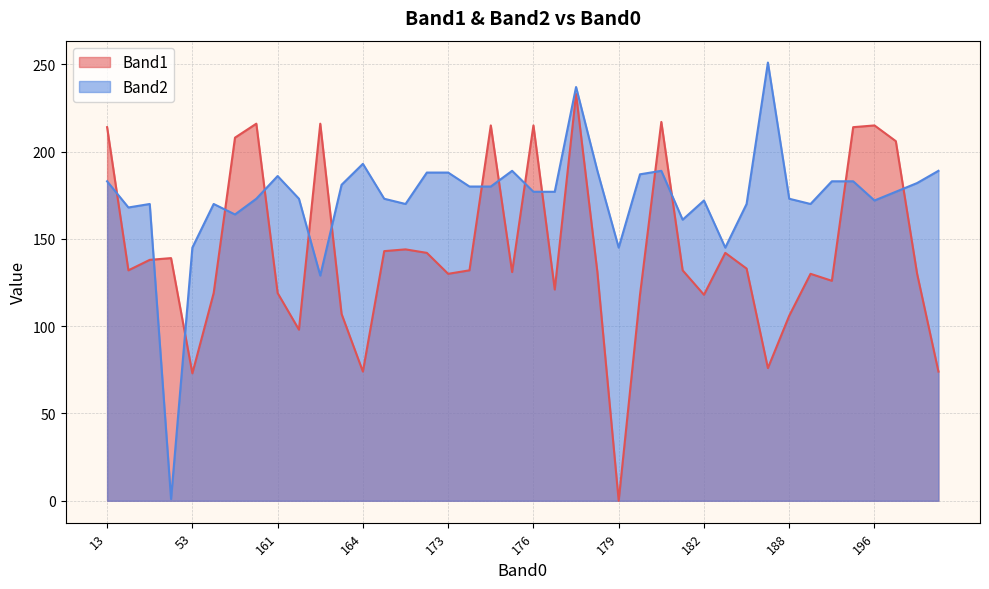

What is the maximum value shown in the chart?

251